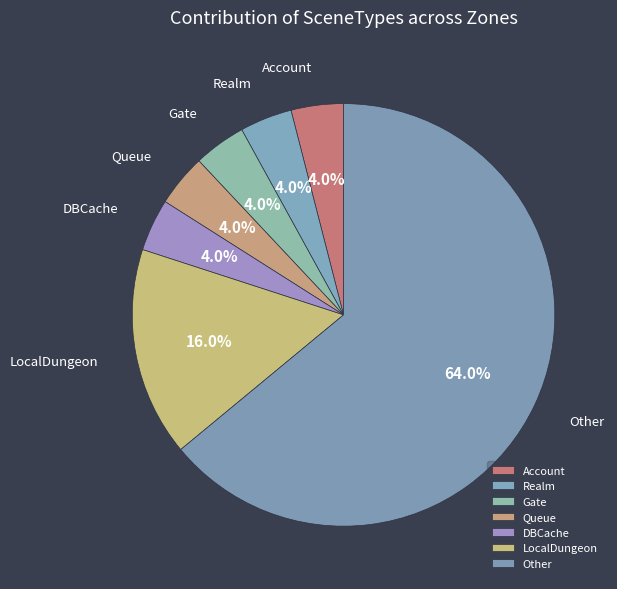

Which has a higher value, Other or DBCache?

Other